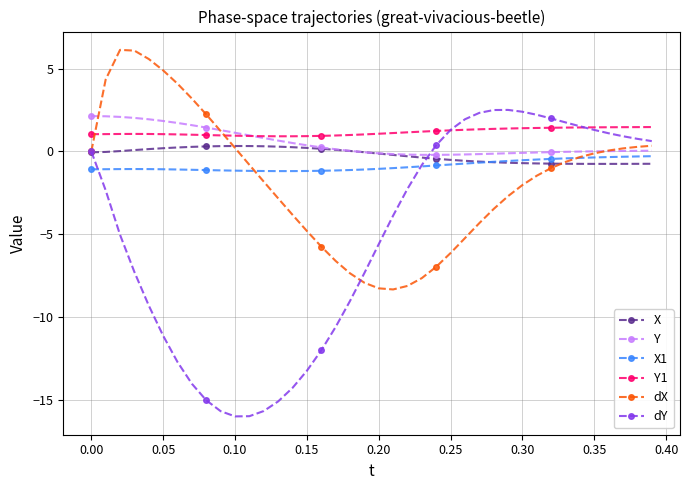

True or false: X1 has more than 0 points higher than both neighbors.

True